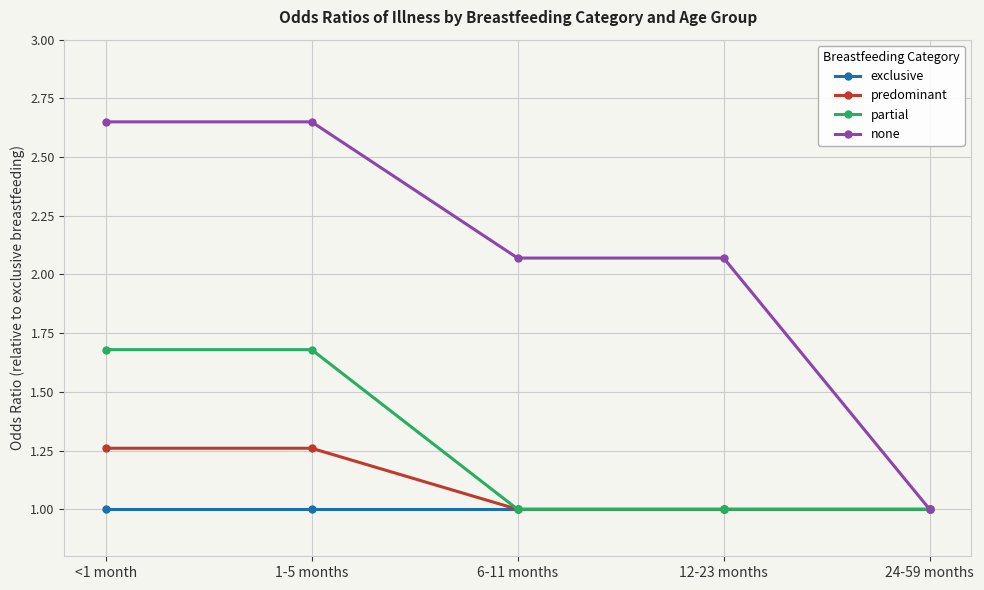

At which label does none reach its minimum?

24-59 months